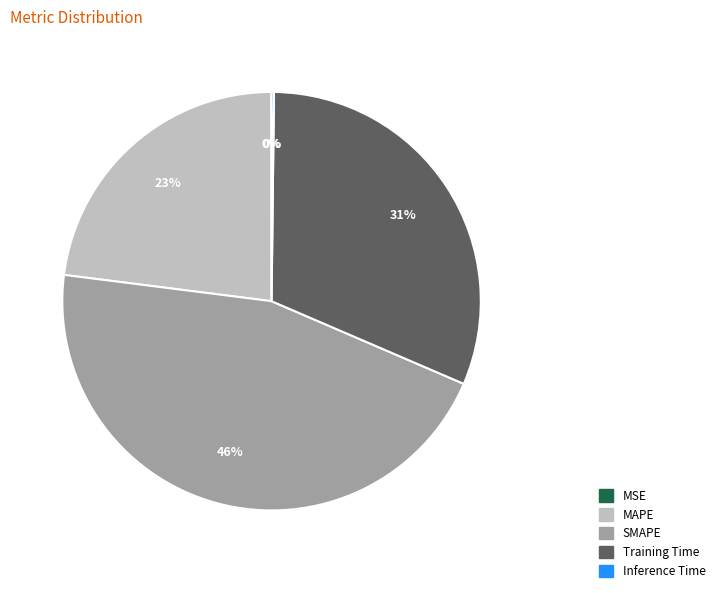

Approximately how many times larger is the value at MAPE compared to Training Time?

0.7